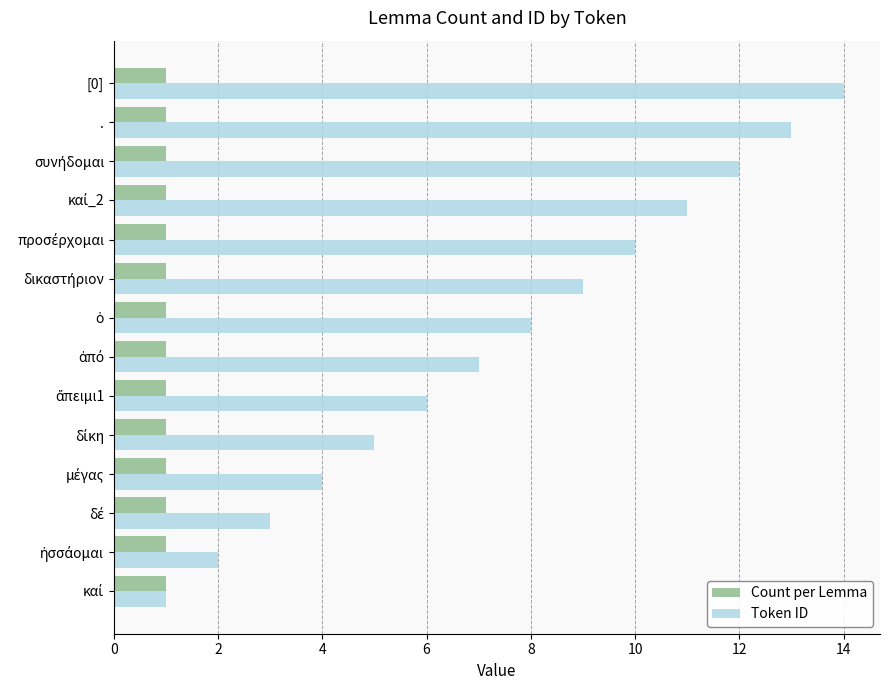

Which series has the largest total across all categories?

Token ID